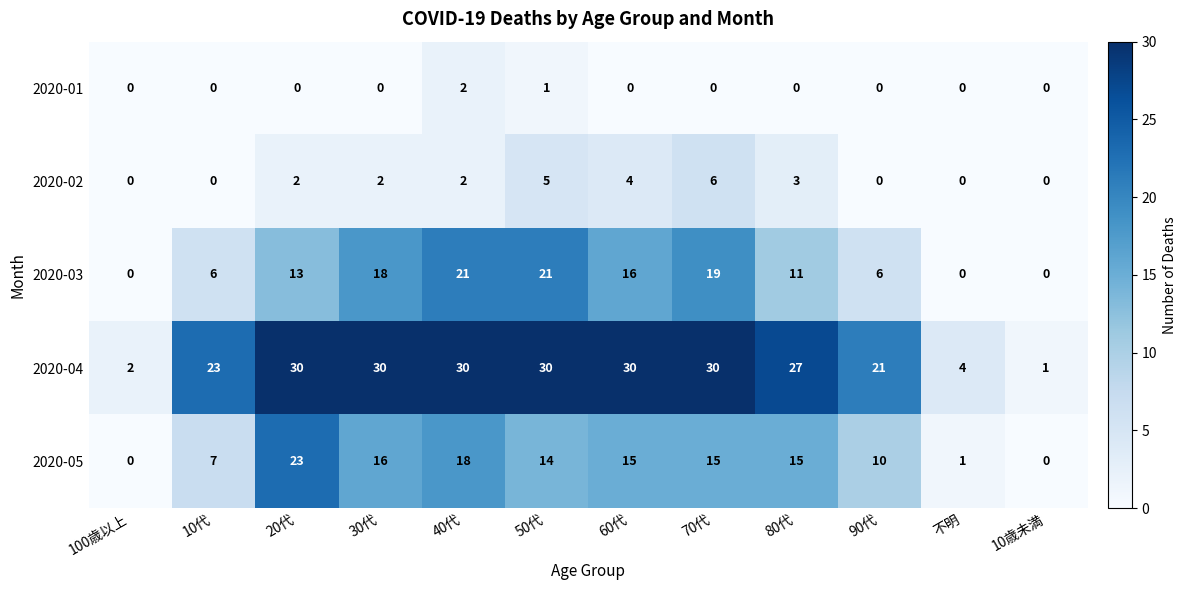

What is the difference between the maximum and second lowest values in the 2020-05 series?

23